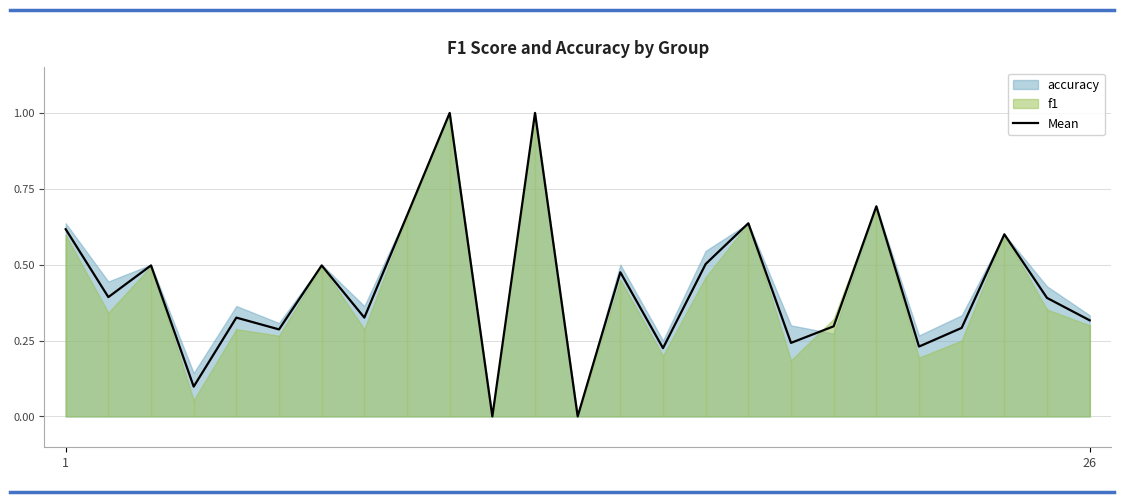

Reading left to right, extract all data points from this chart.

0.6	0.4	0.5	0.1	0.3	0.3	0.5	0.3	0.7	1.0	0.0	1.0	0.0	0.5	0.2	0.5	0.6	0.2	0.3	0.7	0.2	0.3	0.6	0.4	0.3